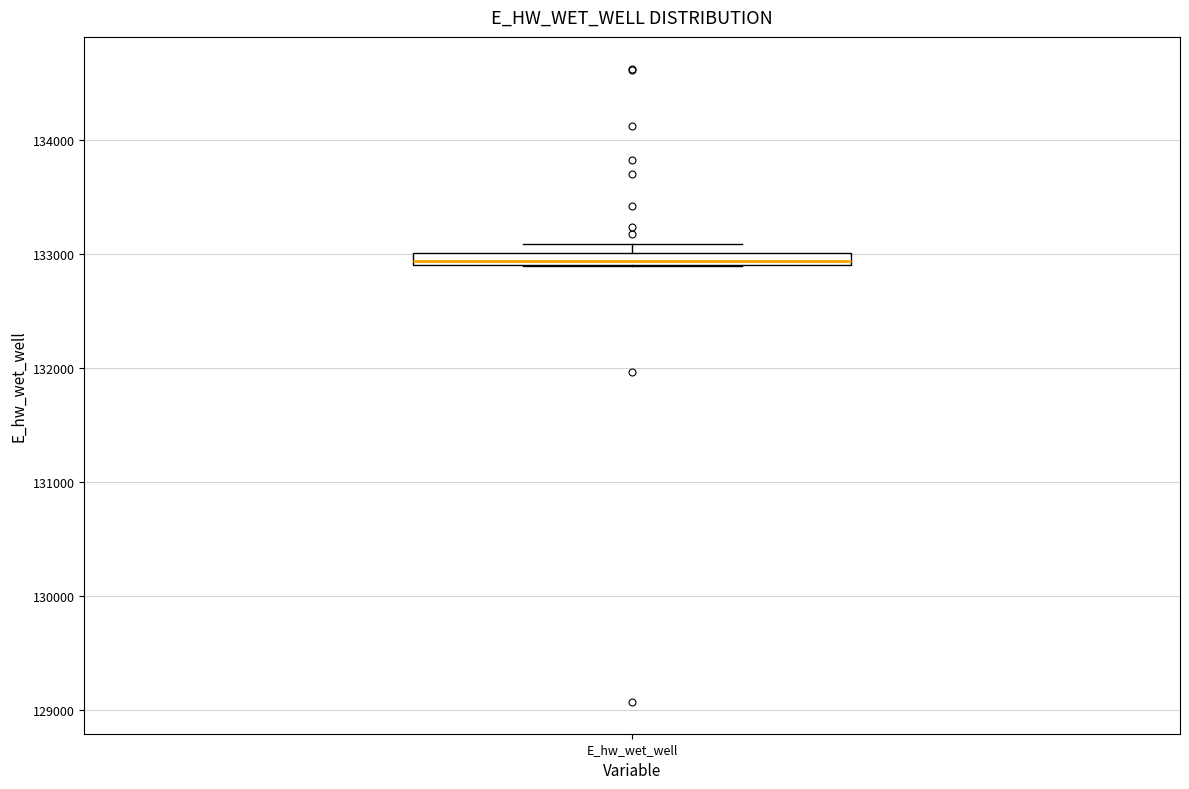

Where is the lower edge of the box for E_hw_wet_well on the y-axis? The values are not printed on the chart, so give them approximately, as read against the axis.

132900